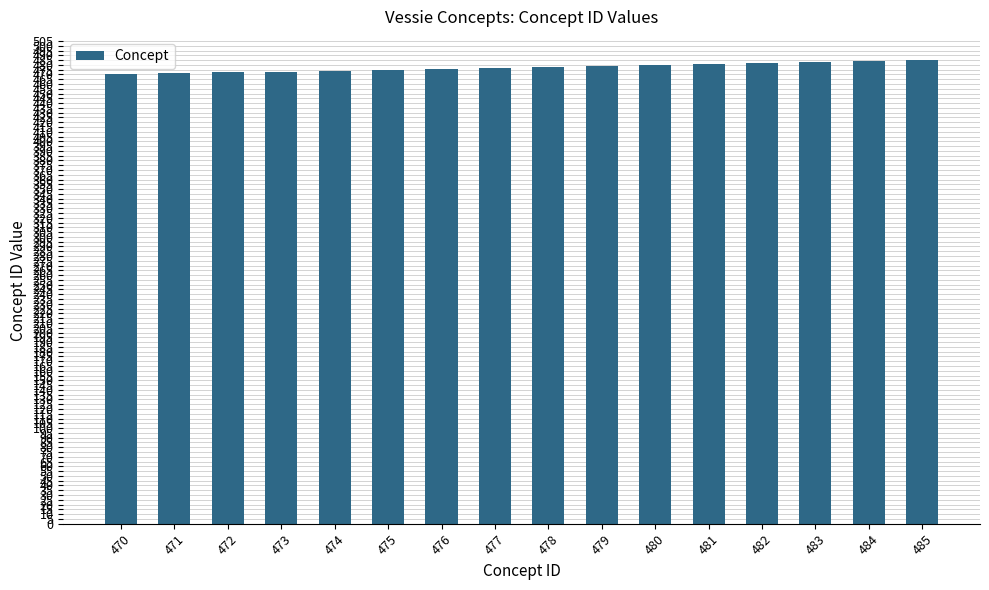

The chart shows a value of 864 at 484. True or false?

False